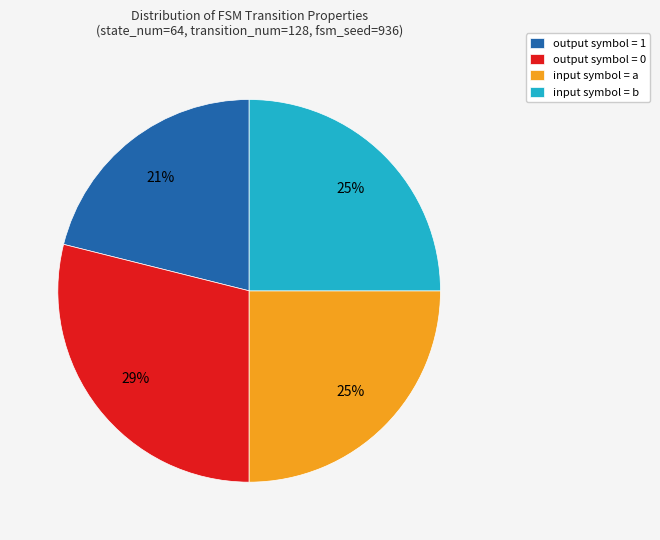

Does any single category account for the majority?

No